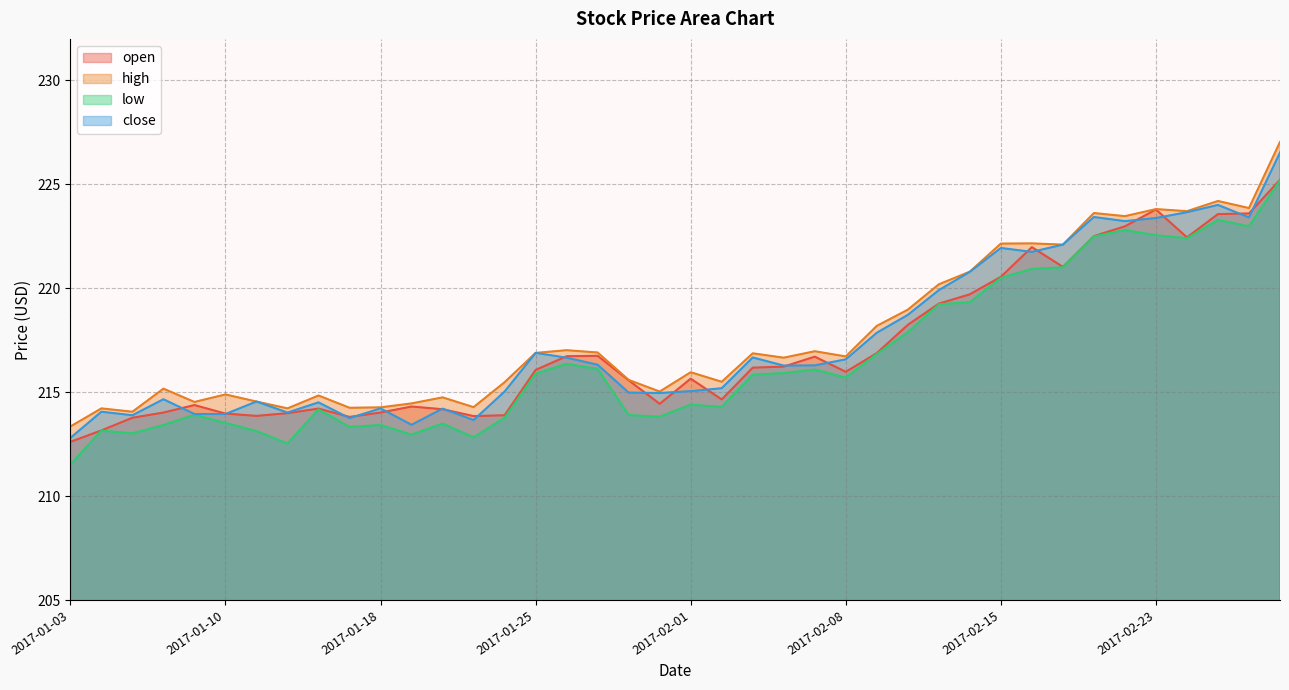

True or false: high has a value of 85.9 at 2017-01-17.

False